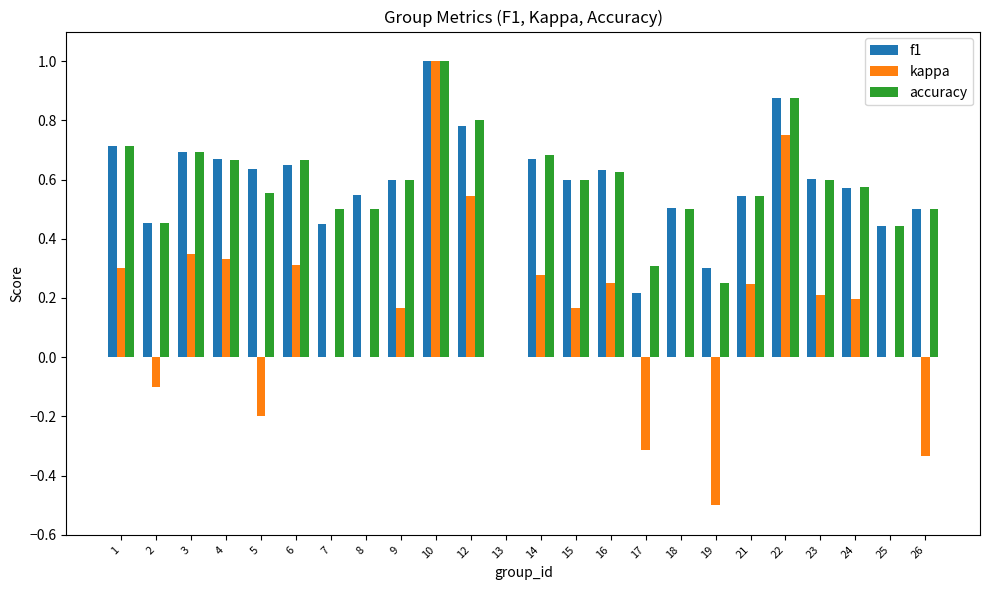

True or false: f1 has a value of 0.3 at 19.

True